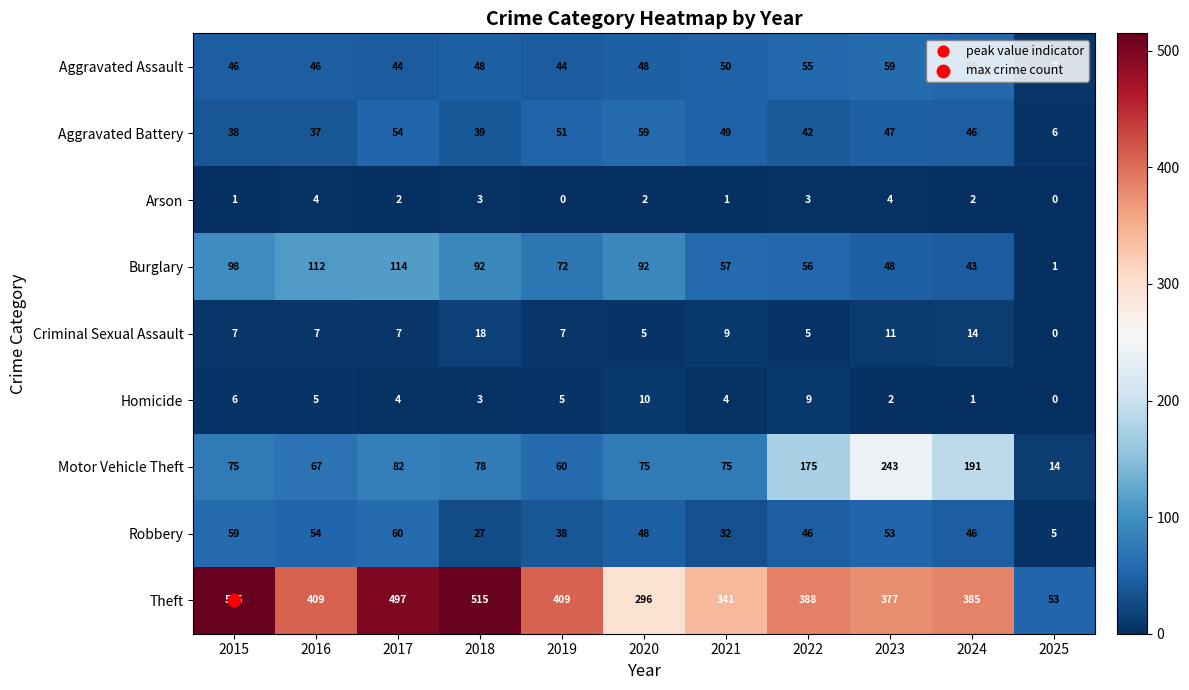

At how many categories does at least one series exceed 157?

10